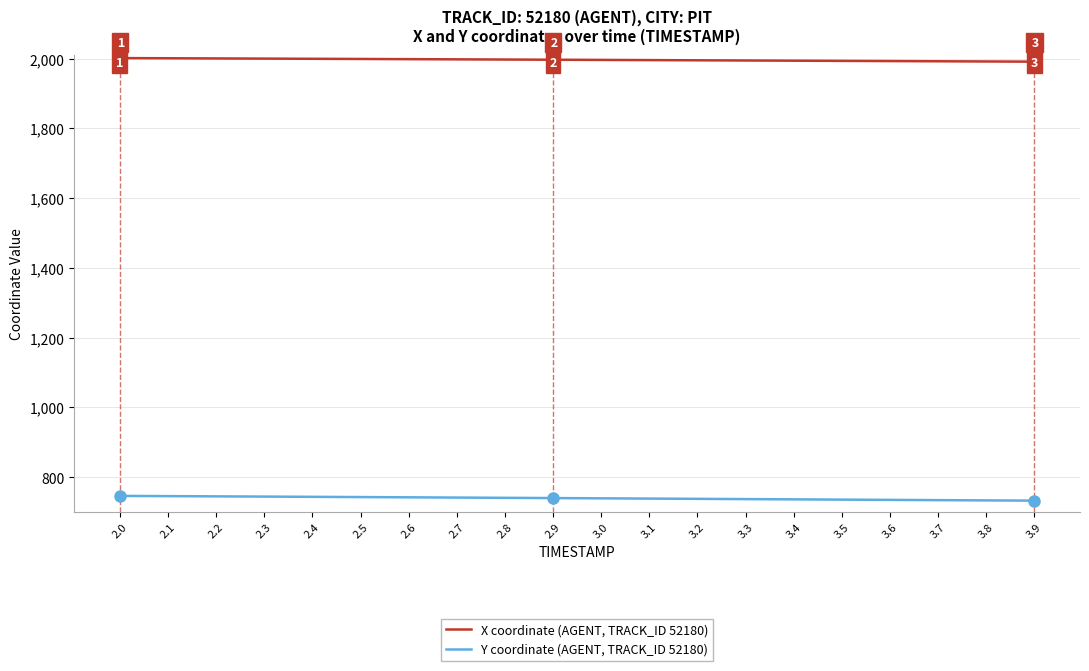

What is the smallest value displayed?

732.5